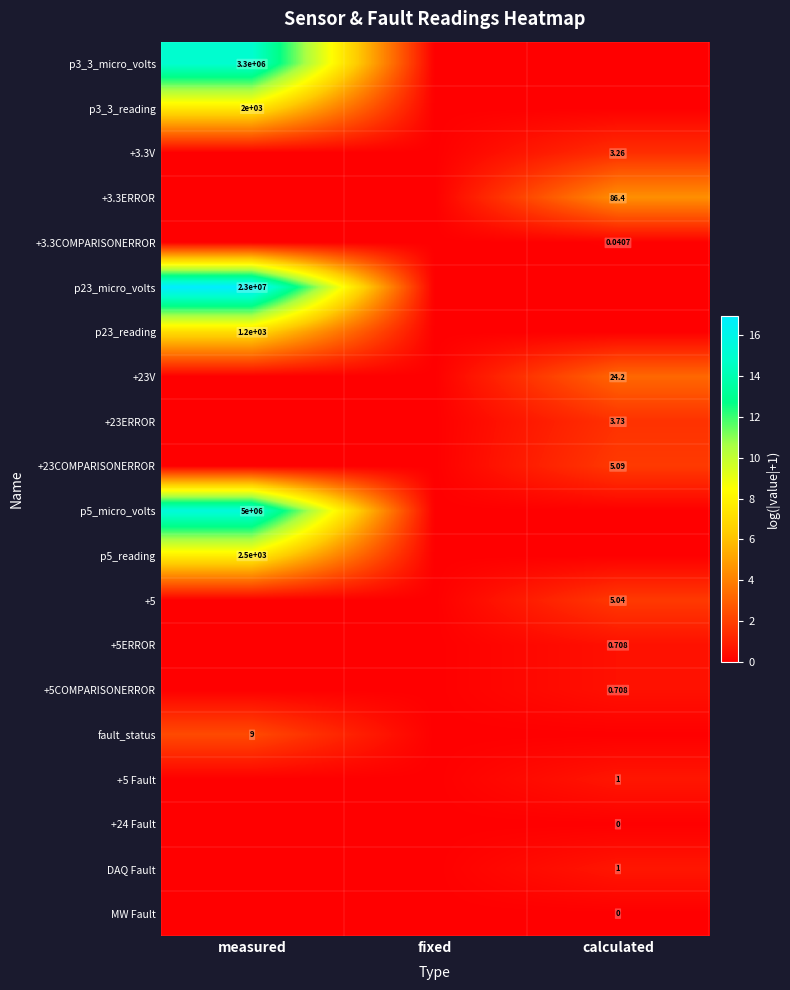

Is the value of +5COMPARISONERROR at measured greater than the value of +3.3V at measured?

No